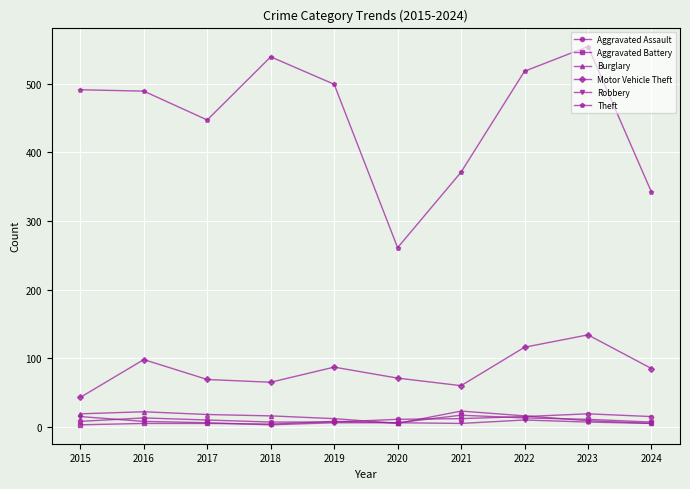

Which series has the largest total across all categories?

Theft